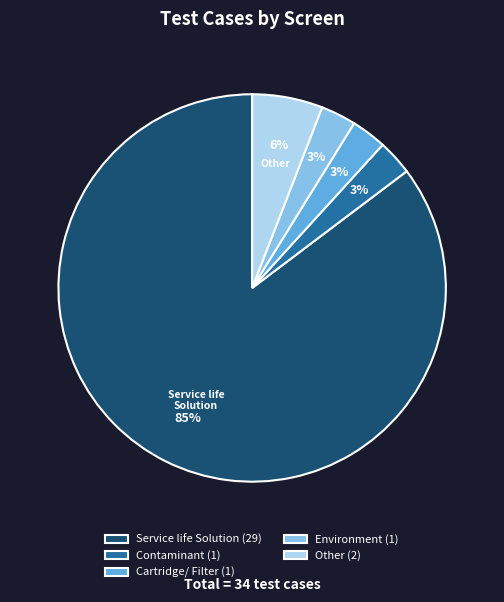

How many slices are in this pie chart?

5